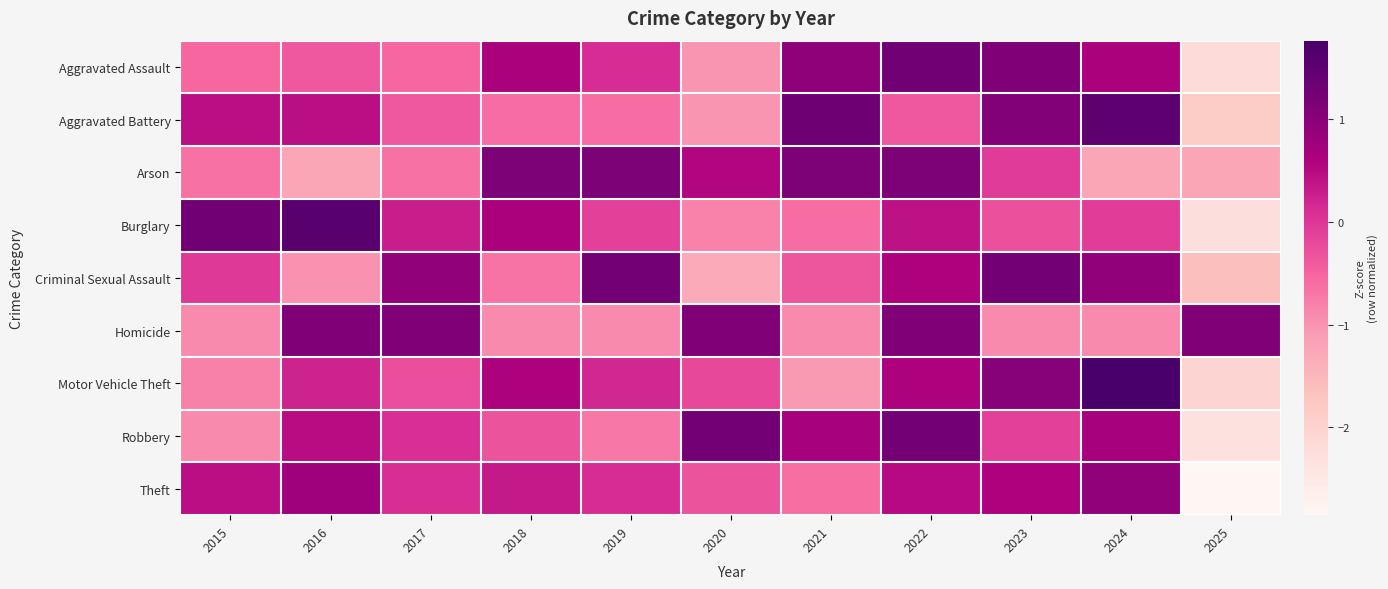

Rank the series at 2022 from lowest to highest value.

Aggravated Battery, Burglary, Theft, Motor Vehicle Theft, Criminal Sexual Assault, Homicide, Arson, Robbery, Aggravated Assault